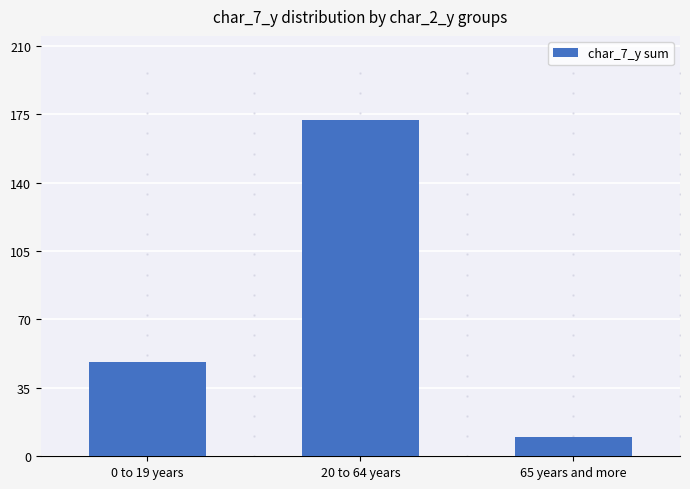

Count the number of data series in this chart.

1